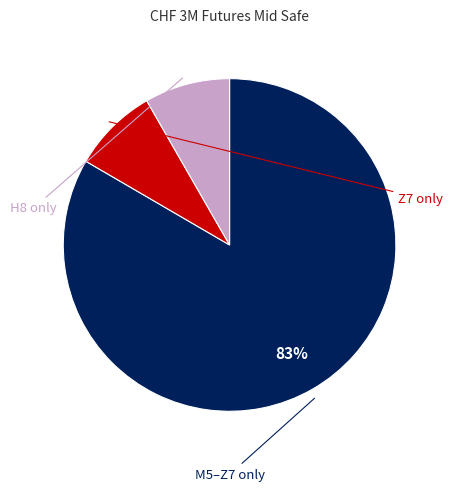

Is there any slice that represents more than half of the pie?

Yes